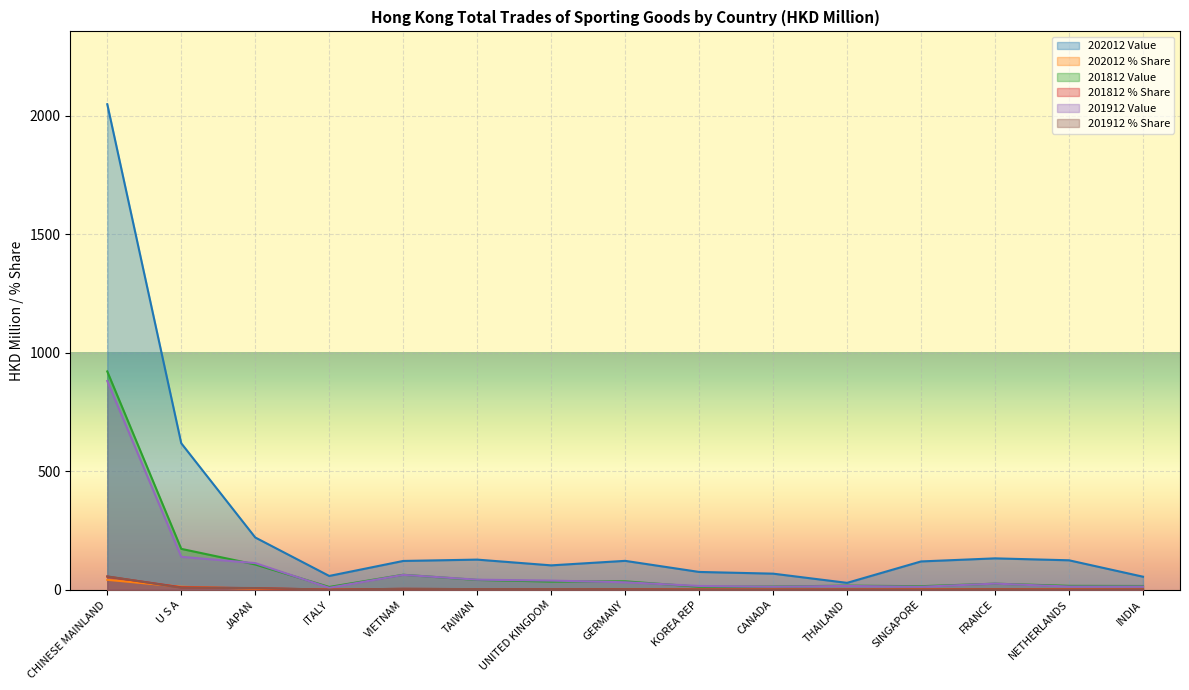

True or false: 201812 % Share has more than 2 interior local peaks.

True